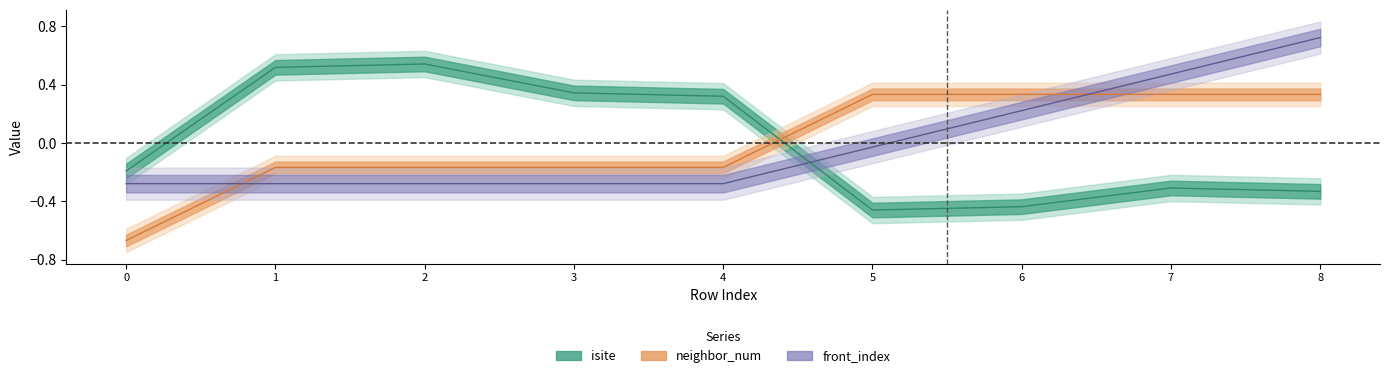

Rank the series by their average value, from lowest to highest.

front_index, isite, neighbor_num